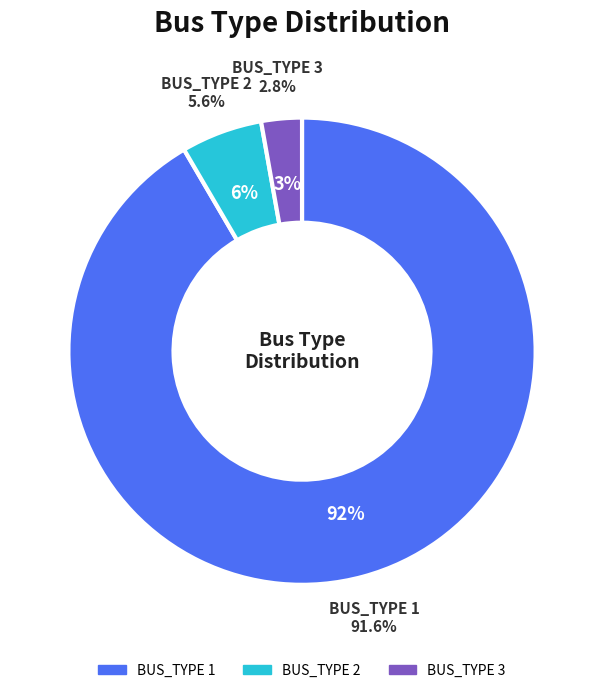

Rank the categories by value from lowest to highest.

BUS_TYPE 3, BUS_TYPE 2, BUS_TYPE 1